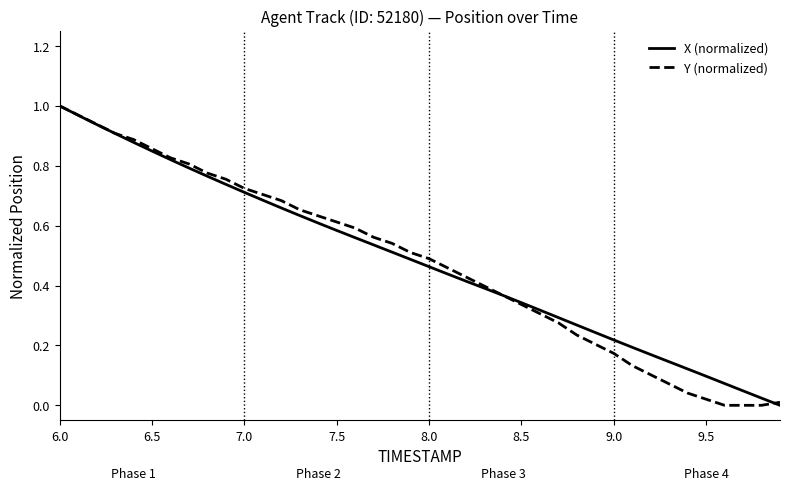

What is the difference between the second highest and second lowest values in the Y (normalized) series?

1.0